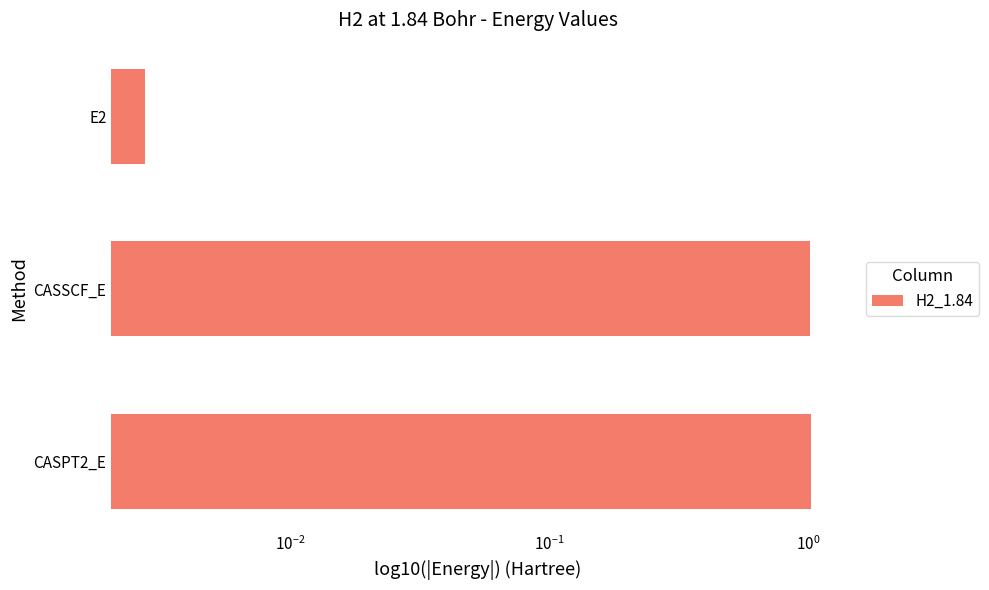

Is it true that the value at CASPT2_E is 1.0?

True